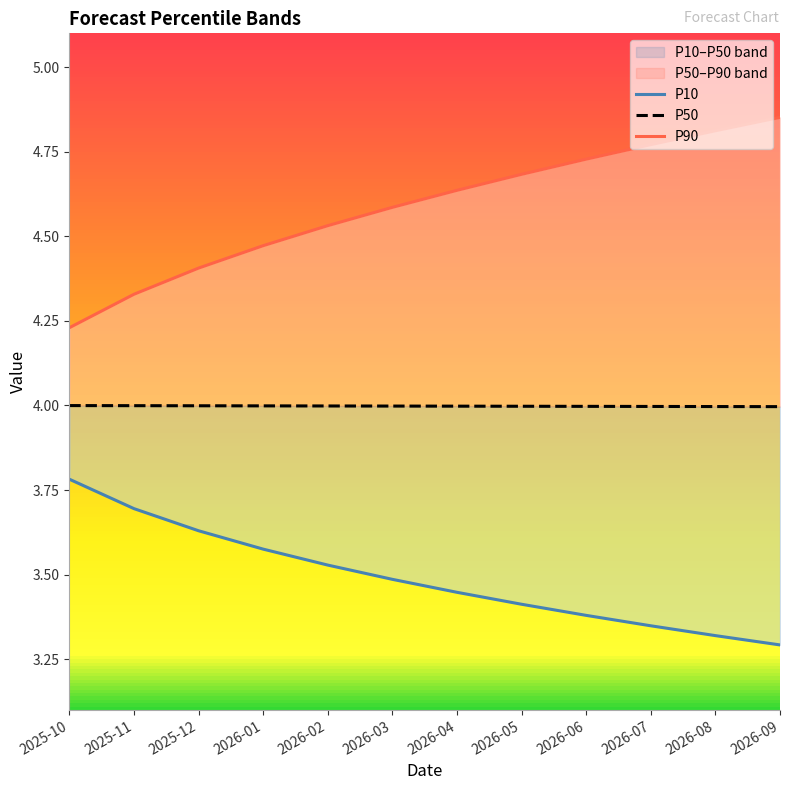

The value of P50 at 2026-05 is 4.0. True or false?

True